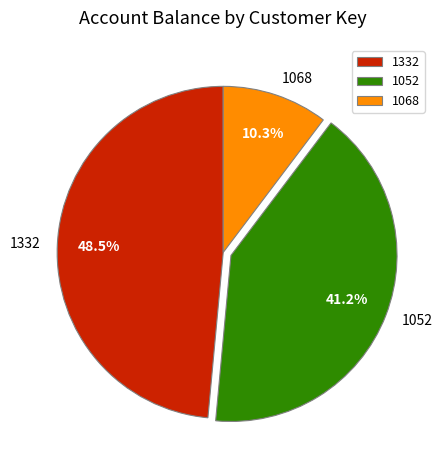

Which category has the biggest portion of the pie?

1332